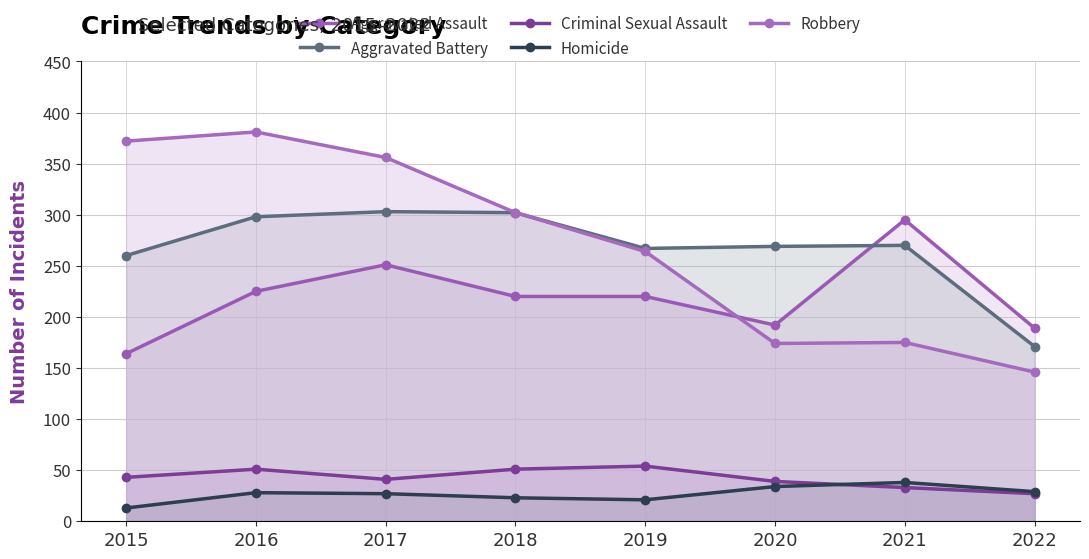

How many lines are shown in the chart?

5